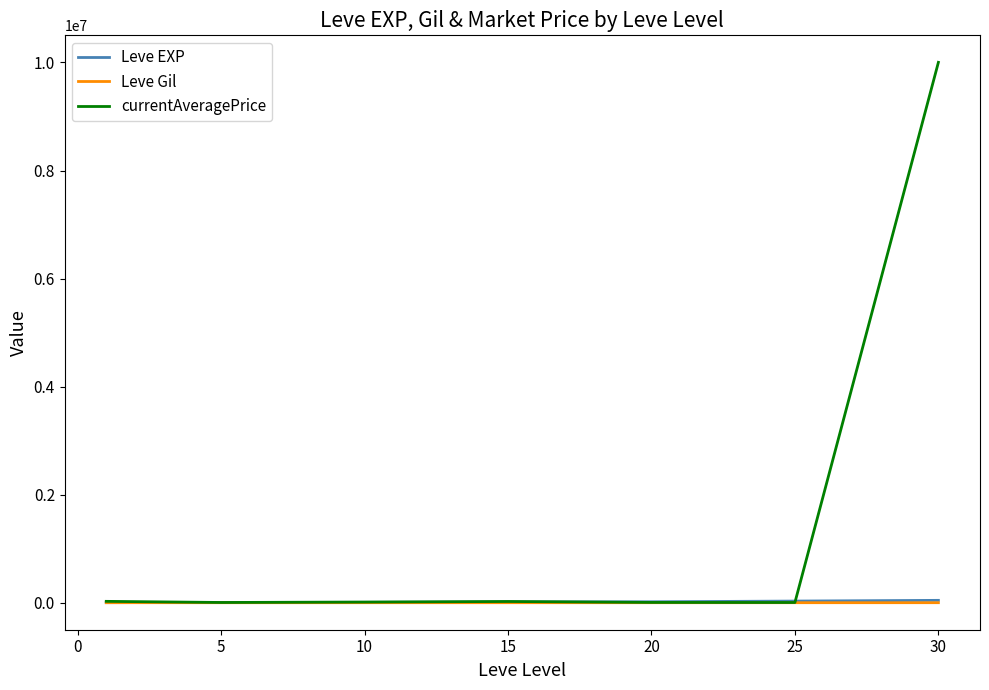

What is the difference between the maximum and minimum values in the Leve EXP series?

42876.7